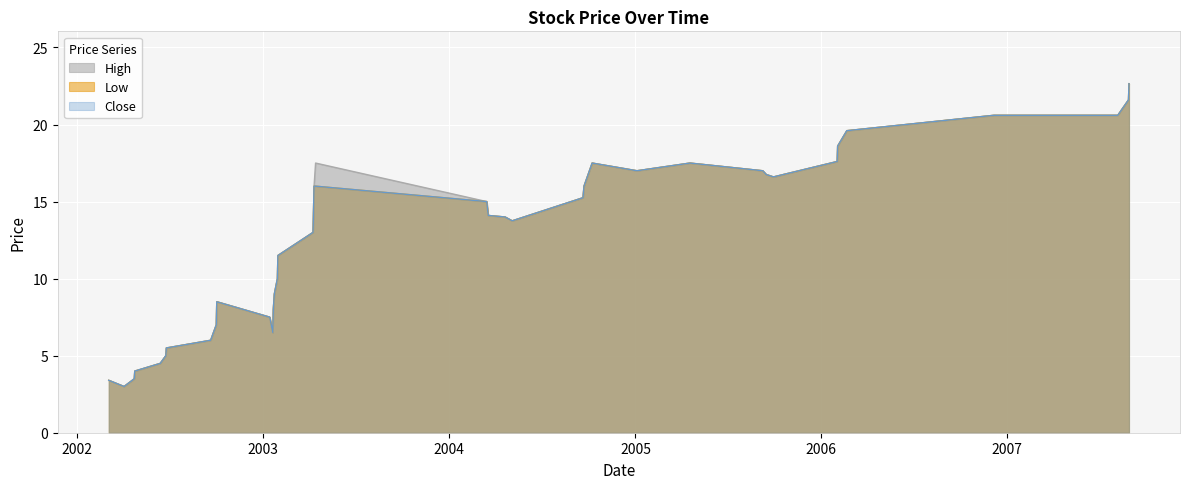

What is the difference between the second highest and minimum values in the Close series?

18.6